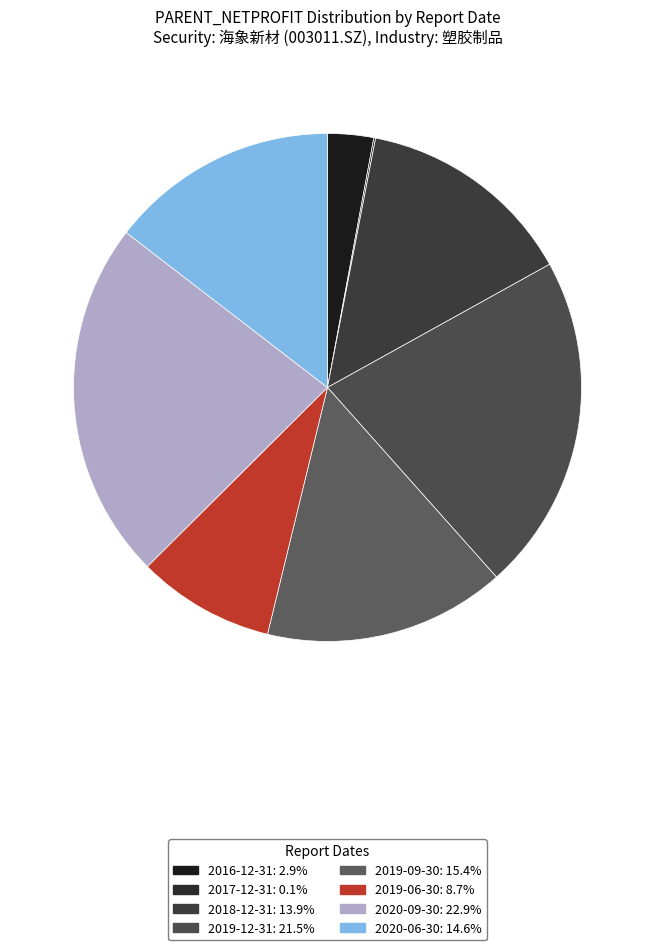

How many slices are in this pie chart?

8